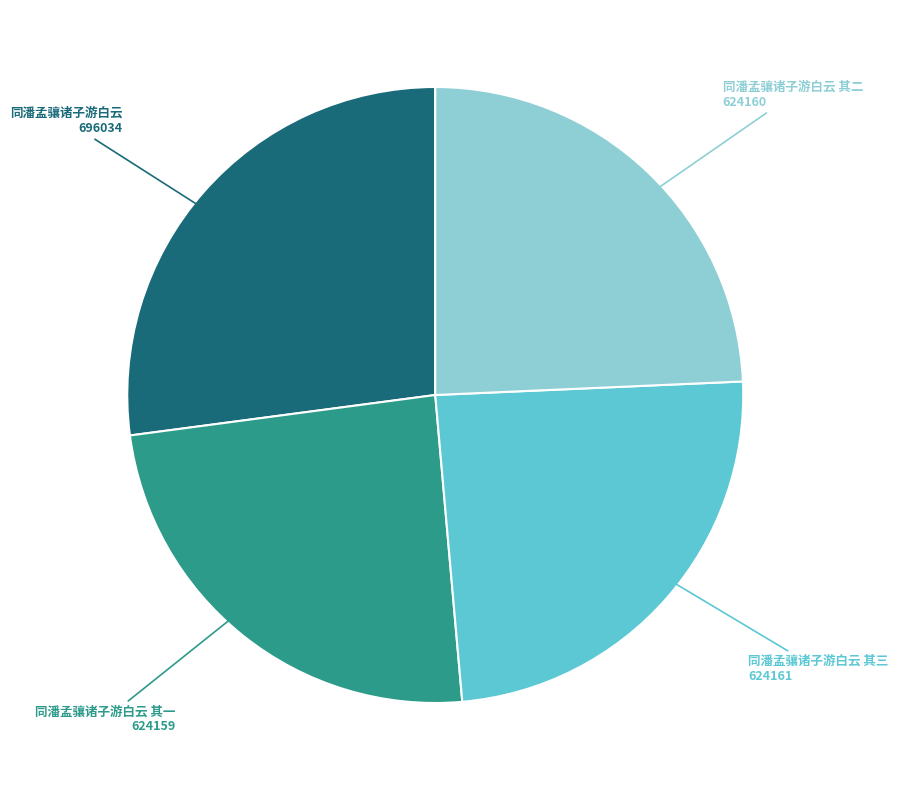

Which category has the biggest portion of the pie?

同潘孟骧诸子游白云